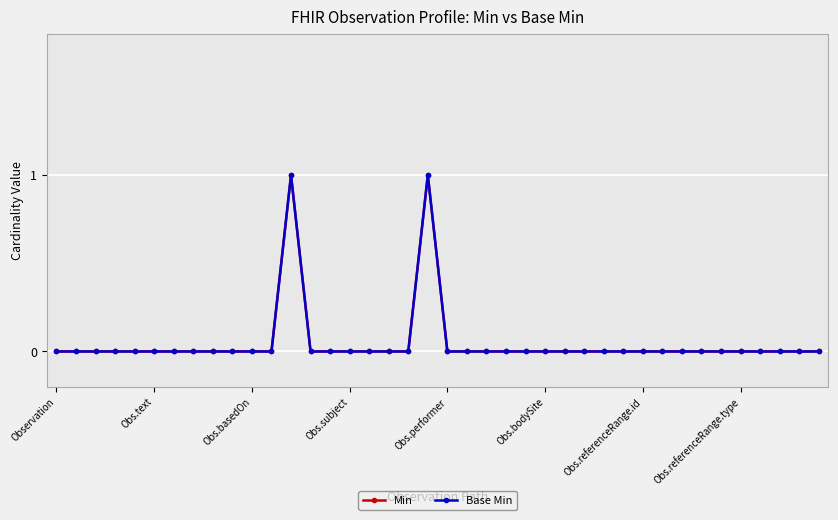

What is the difference between the maximum and minimum values in the Base Min series?

1